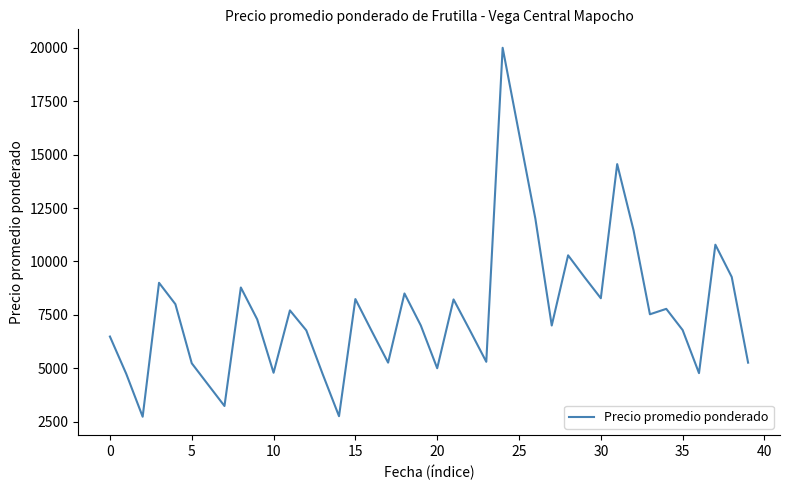

Does the chart display data point markers on the line(s)?

No